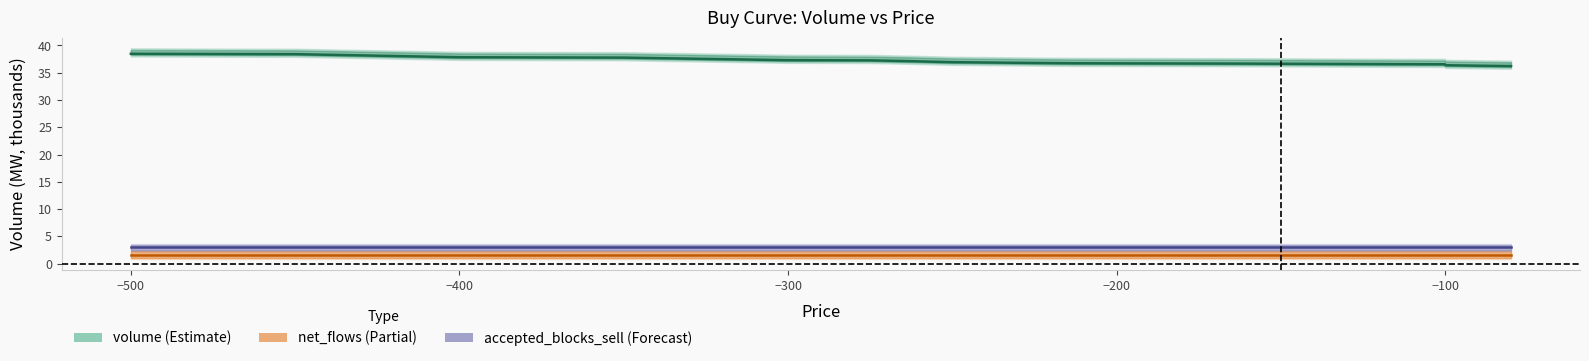

Does the chart display data point markers on the line(s)?

No